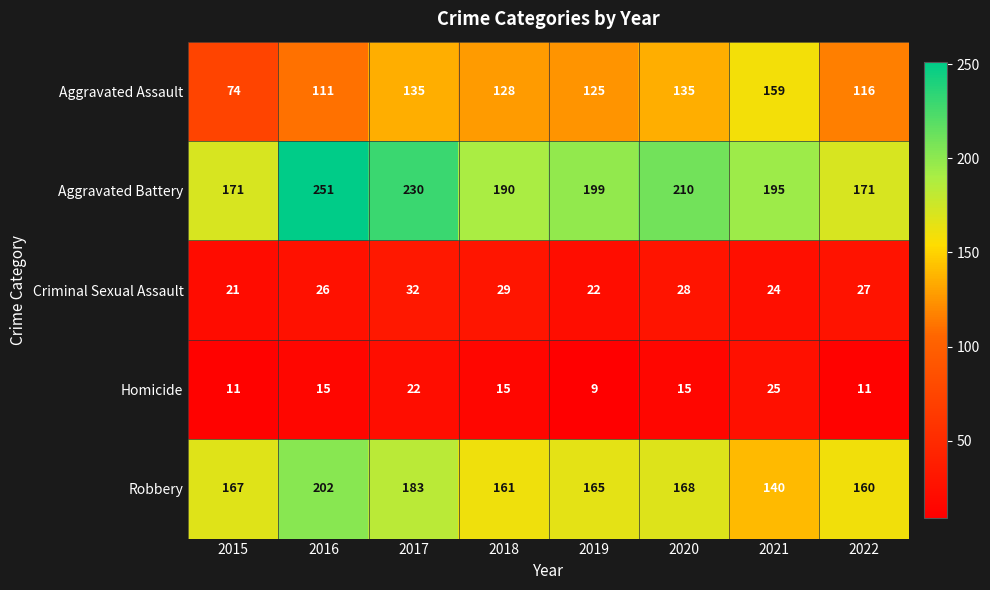

At which category is the sum across all series the highest?

2016